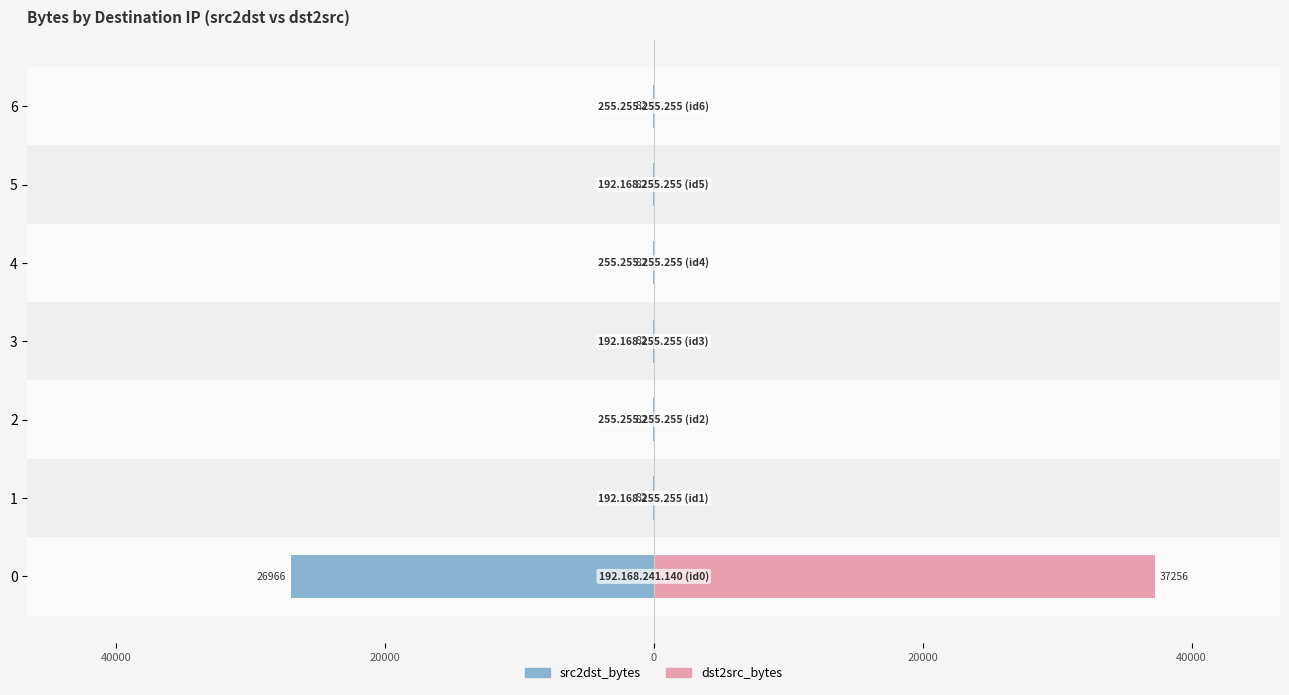

List the series in order of their overall mean, lowest first.

src2dst_bytes, dst2src_bytes